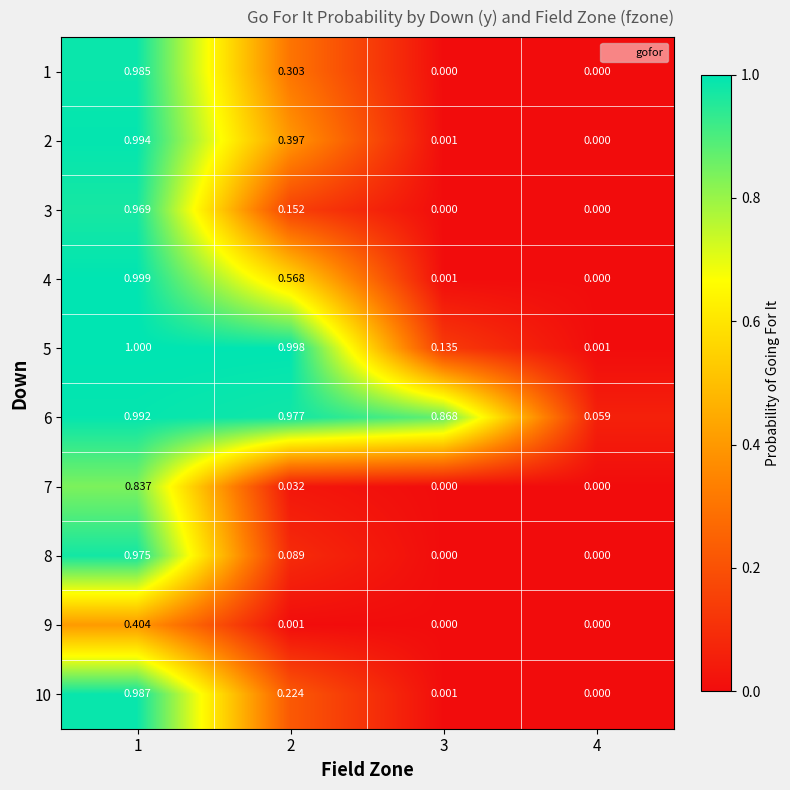

Is the value of 7 at 3 greater than the value of 10 at 3?

No